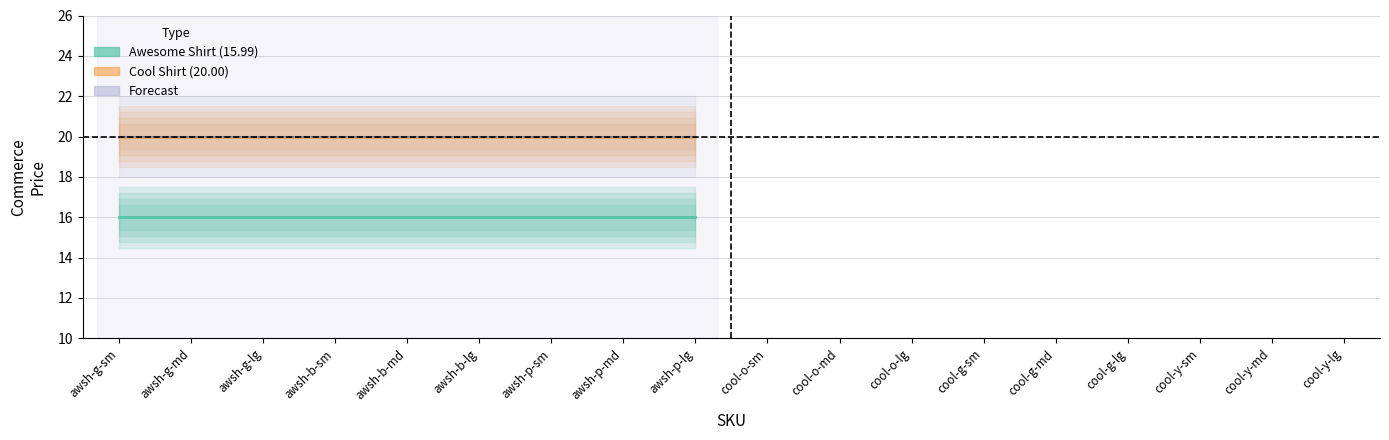

What position from the right is awsh-b-lg?

4